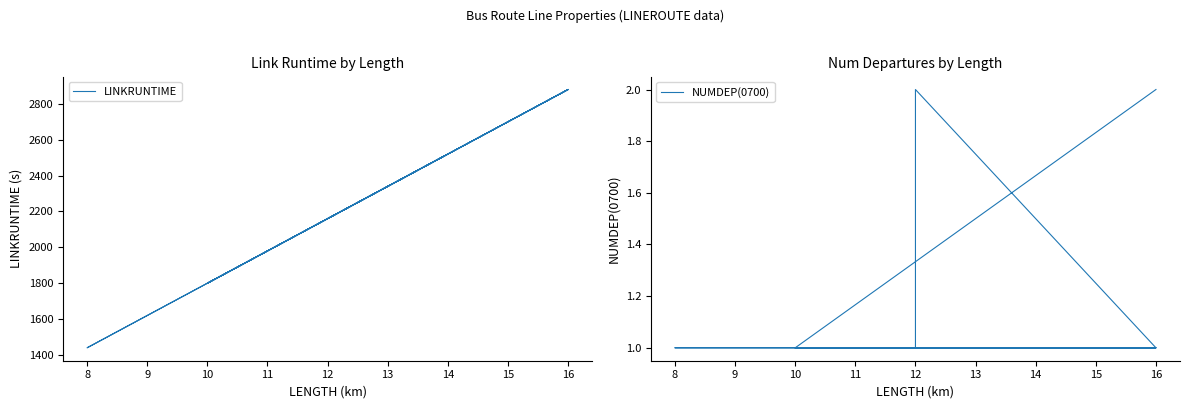

The NUMDEP(0700) series shows 1 at 10. True or false?

True